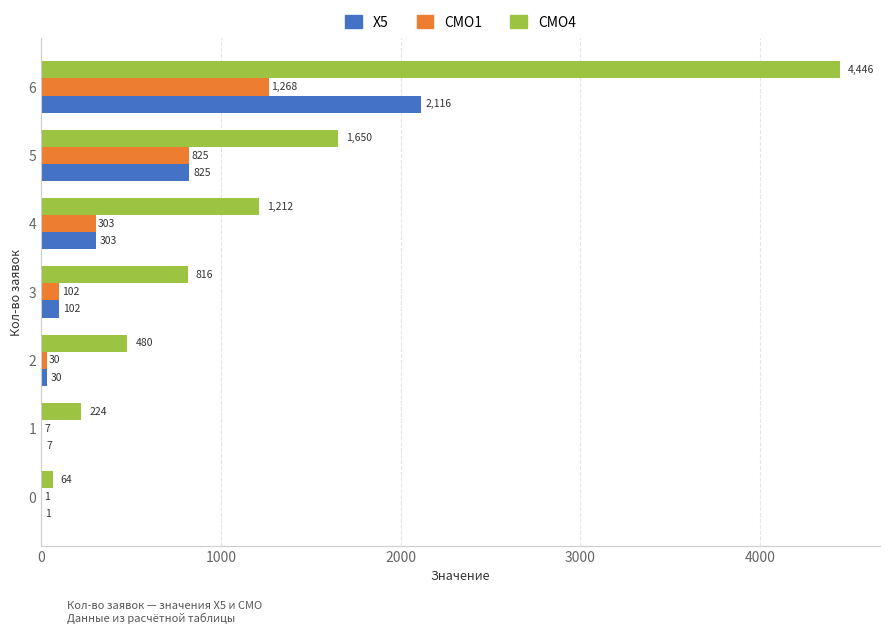

Which category has the highest value in the X5 series?

6